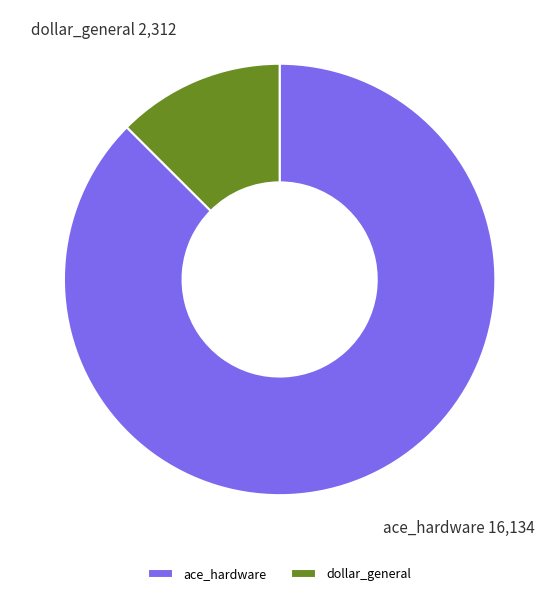

How many segments does this pie chart have?

2